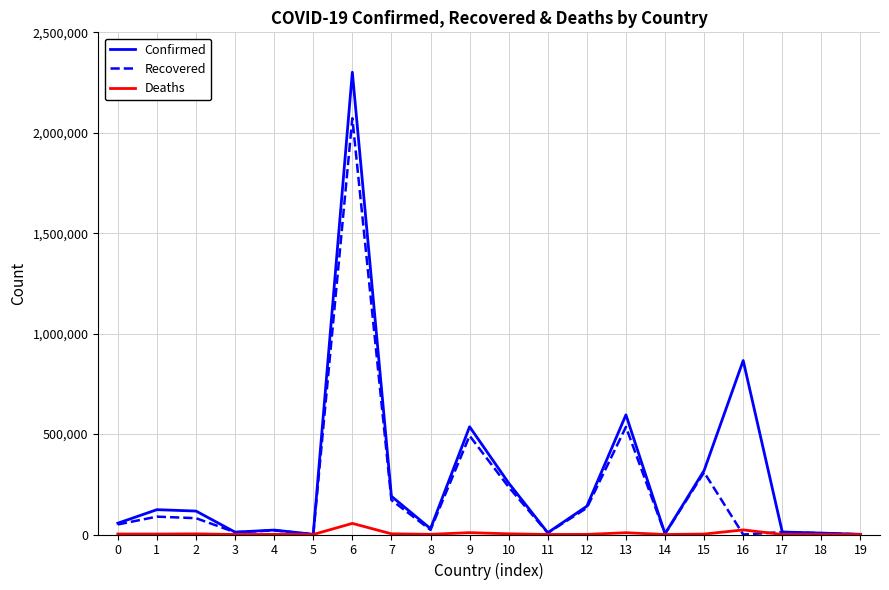

Rank the series by their average value, from highest to lowest.

Confirmed, Recovered, Deaths